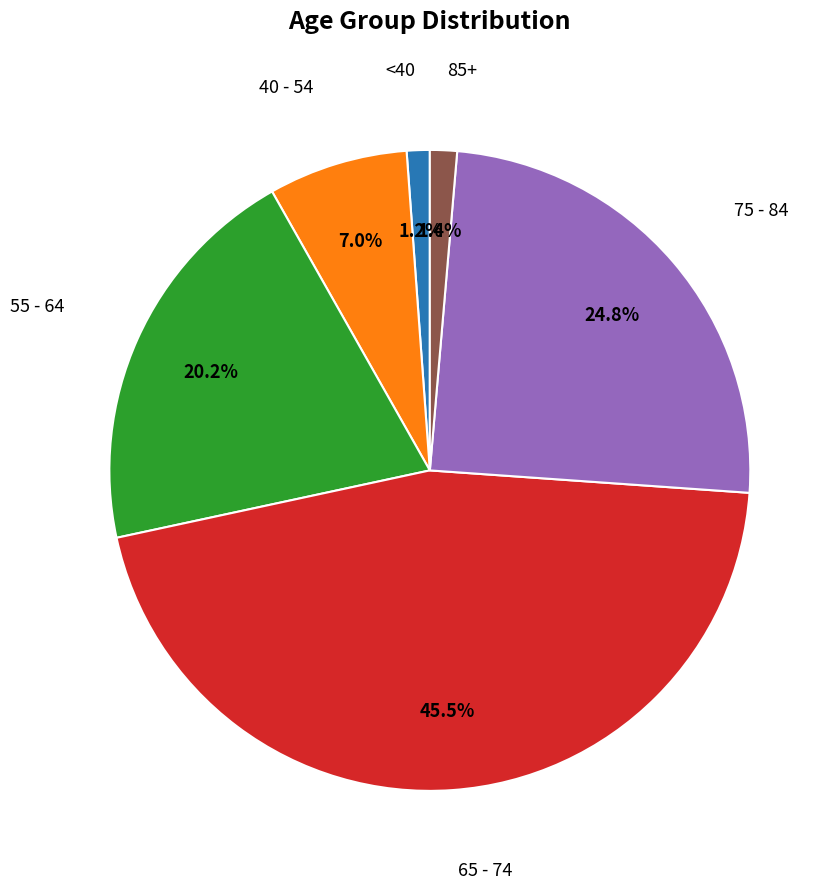

Is there a majority slice in this chart?

No